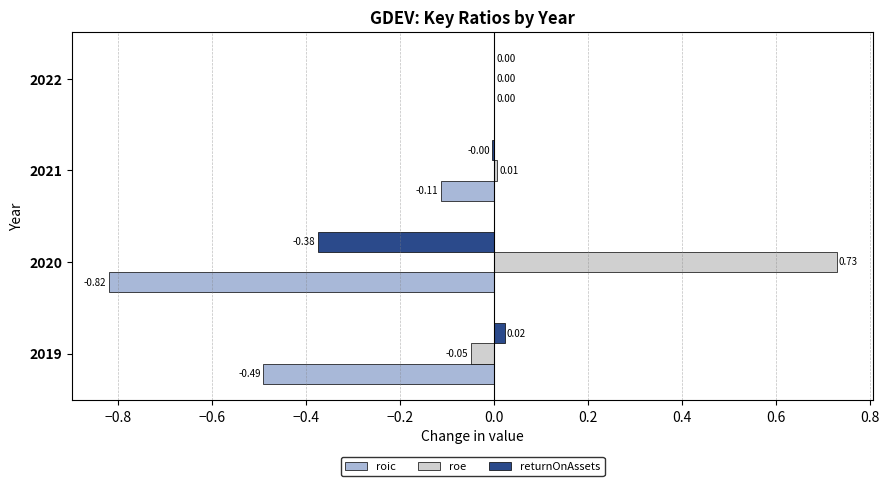

Between 2019 and 2020, which series saw the biggest shift?

roe